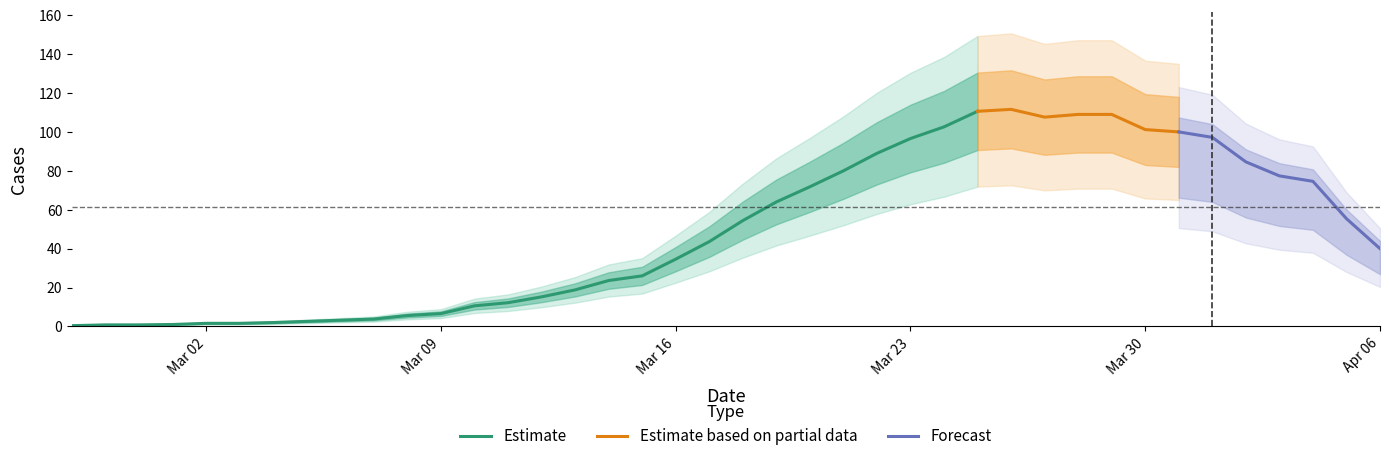

What is the highest value of the Estimate series?

110.6